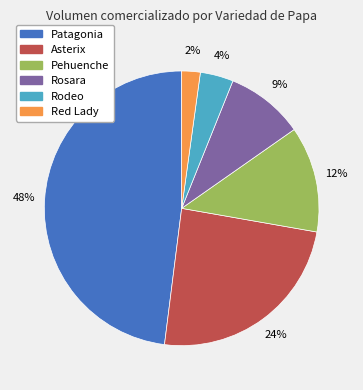

Does any single category account for the majority?

No